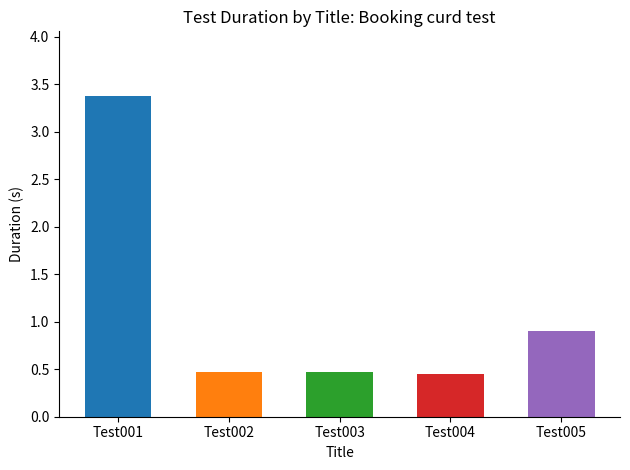

Count the number of categories in the chart.

5